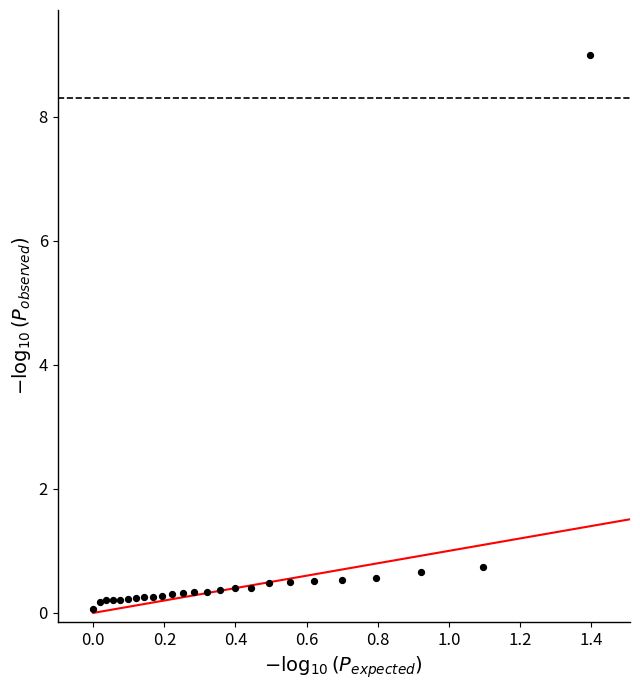

What is the range of Y values (max minus min)?

8.9